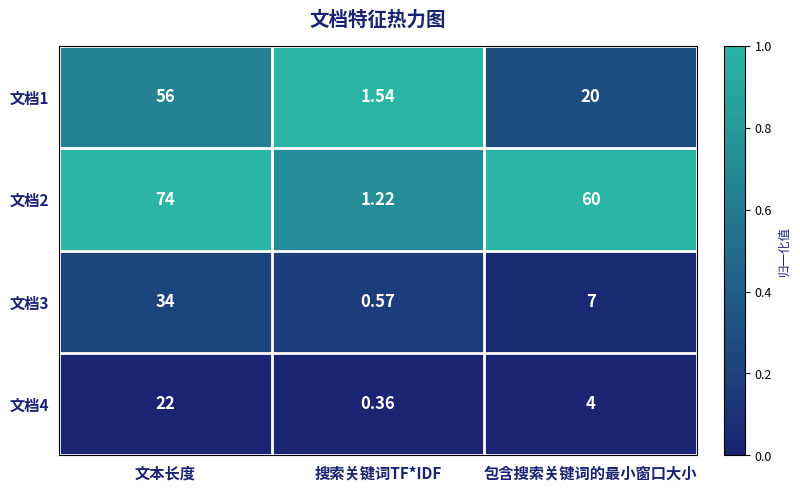

Which series has the largest total across all categories?

文档2